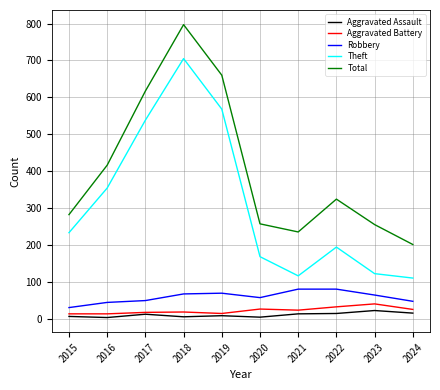

At which category is the sum across all series the highest?

2018